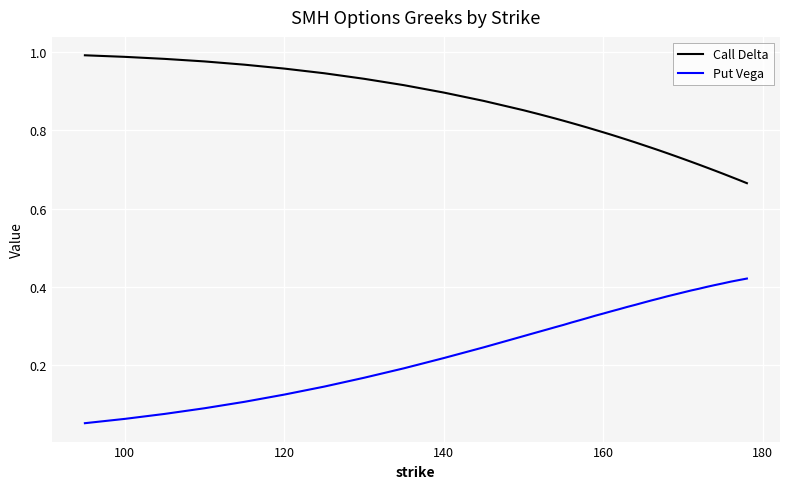

Rank the series by their maximum value, from highest to lowest.

Call Delta, Put Vega